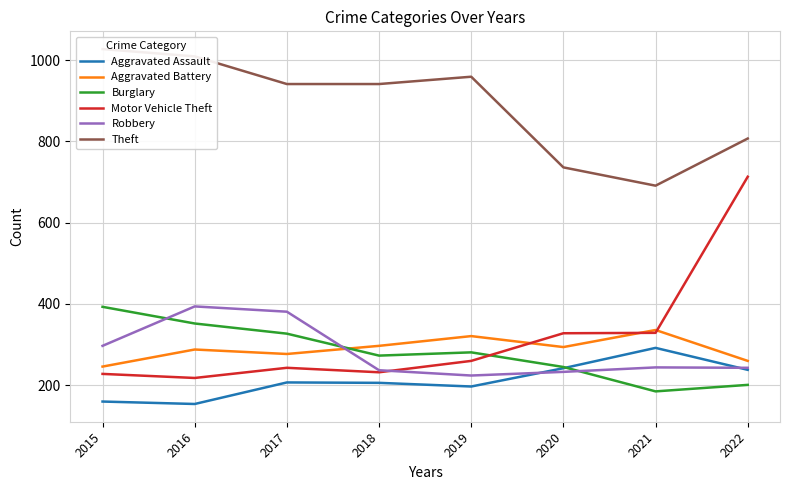

List the series in order of their peak value, lowest first.

Aggravated Assault, Aggravated Battery, Burglary, Robbery, Motor Vehicle Theft, Theft